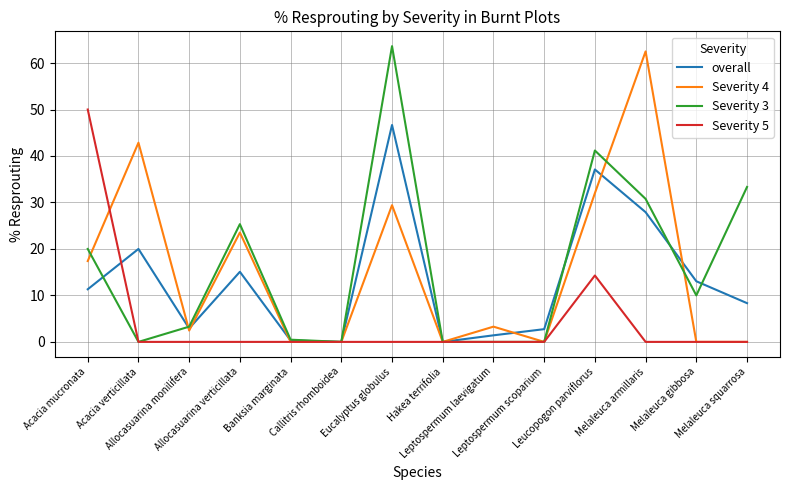

What is the maximum value shown in the chart?

63.6